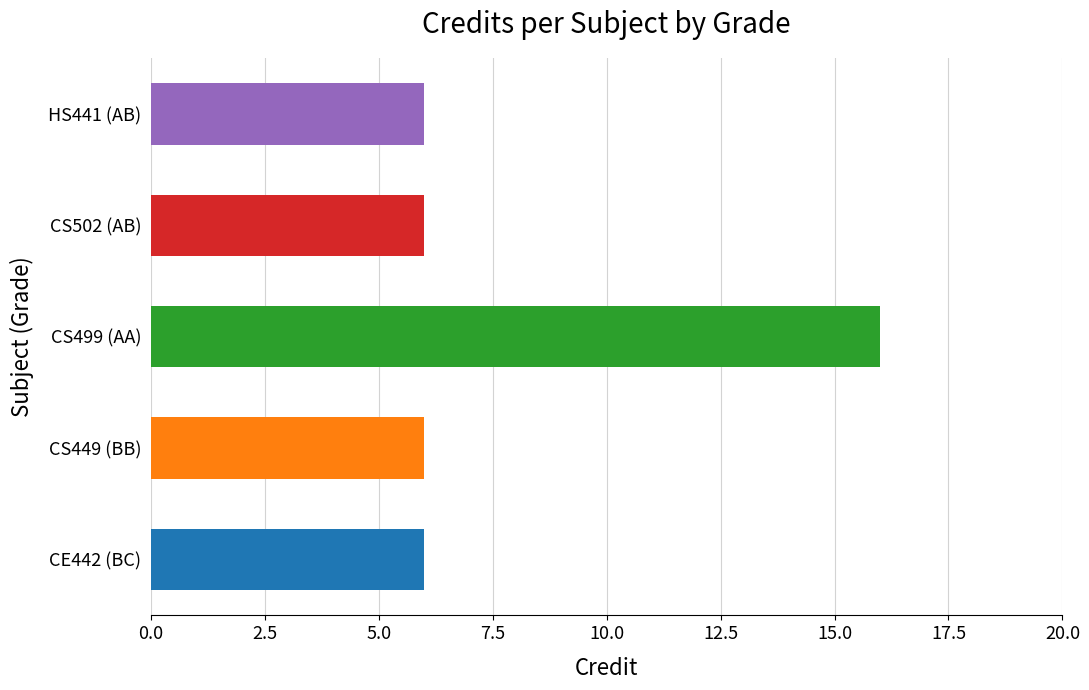

What is the average value?

8